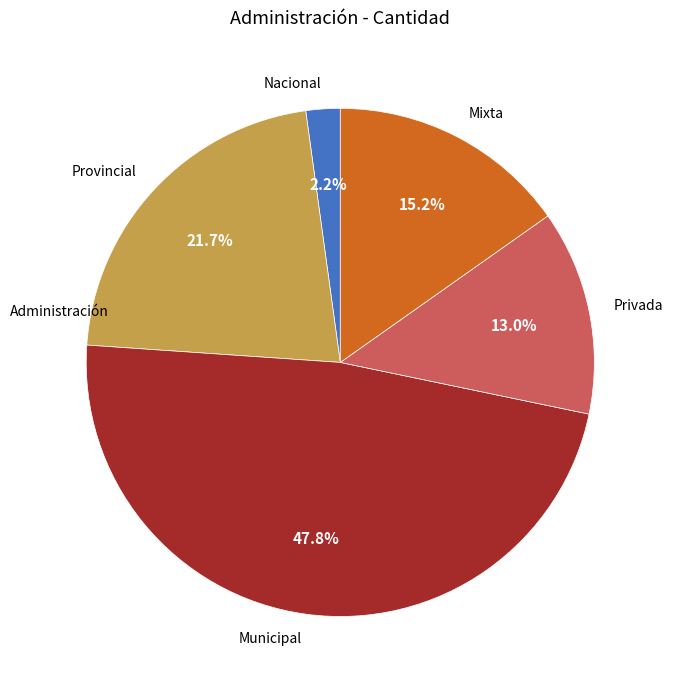

Approximately how many times larger is the value at Mixta compared to Provincial?

0.7